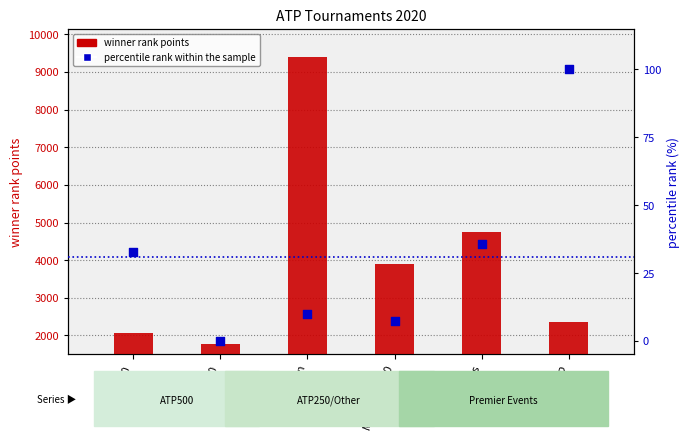

Is the value of winner rank points at Grand Slam greater than the value of percentile rank within the sample at ATP250?

Yes